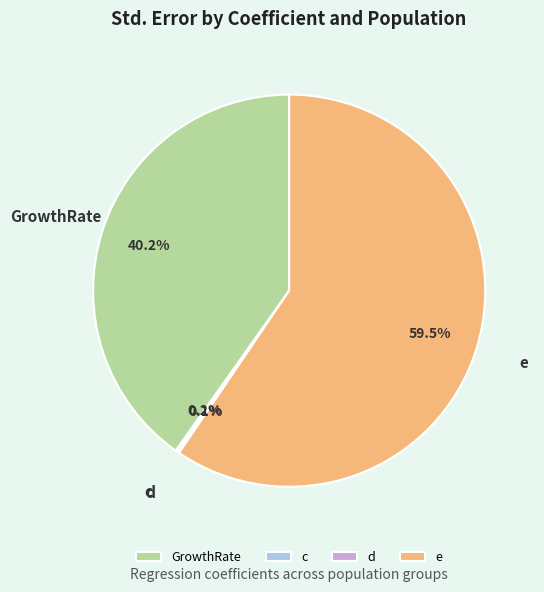

Is e the majority of the pie?

Yes